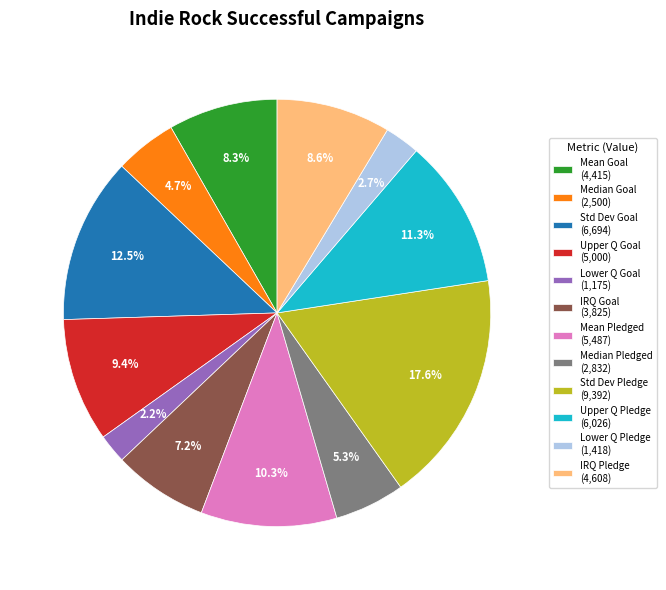

Is IRQ Pledge (4,608) the majority of the pie?

No